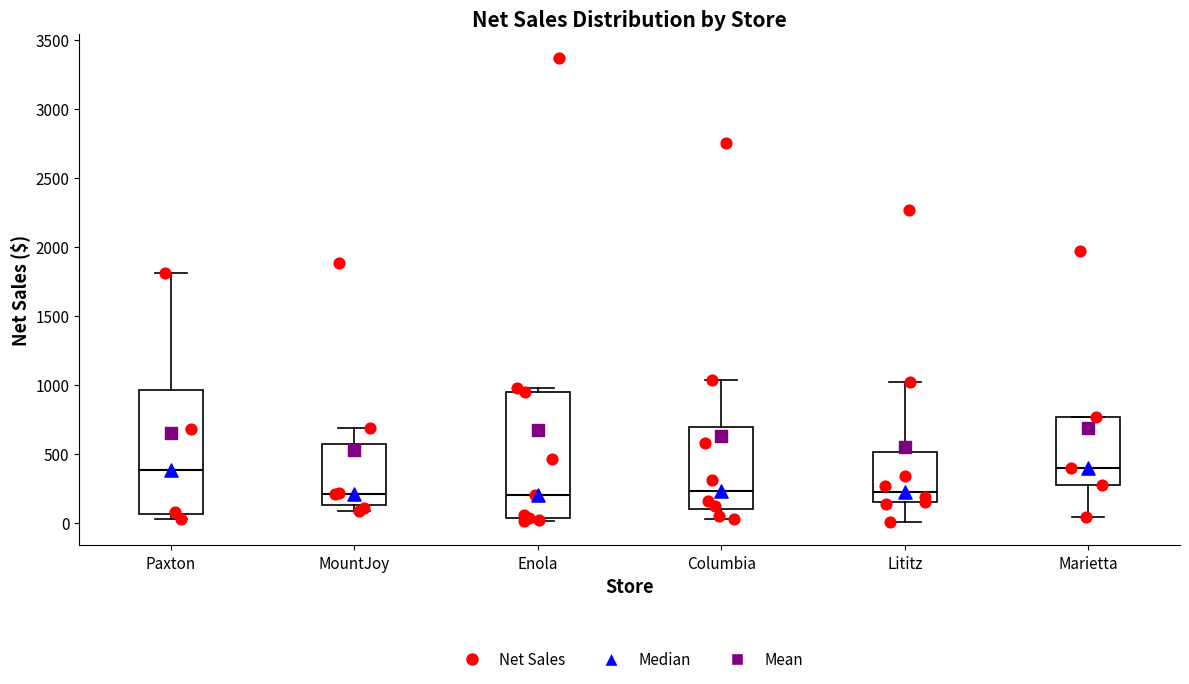

Where is the lower edge of the box for MountJoy on the y-axis? The values are not printed on the chart, so give them approximately, as read against the axis.

150